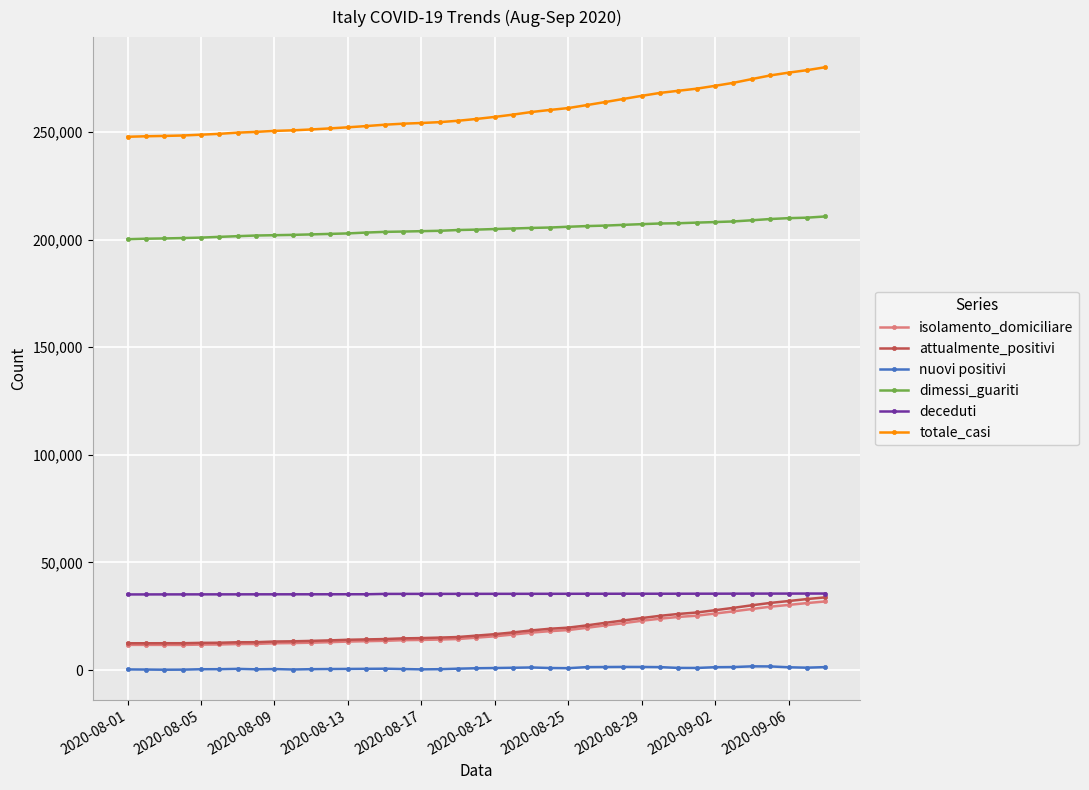

Which series has the largest total across all categories?

totale_casi